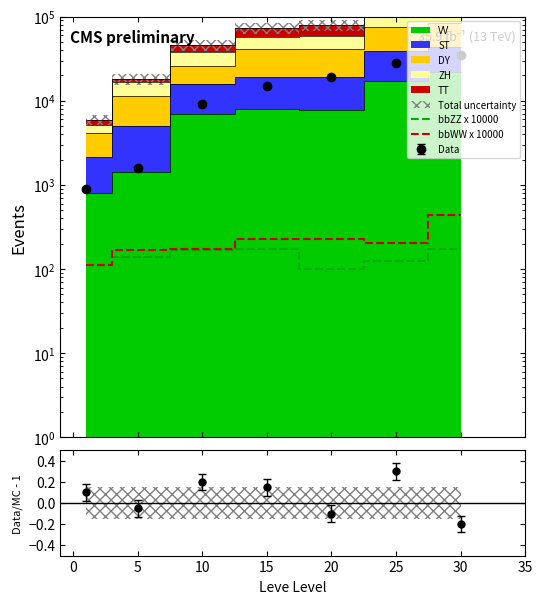

Rank the series at 30 from lowest to highest value.

bbZZ x 10000, bbWW x 10000